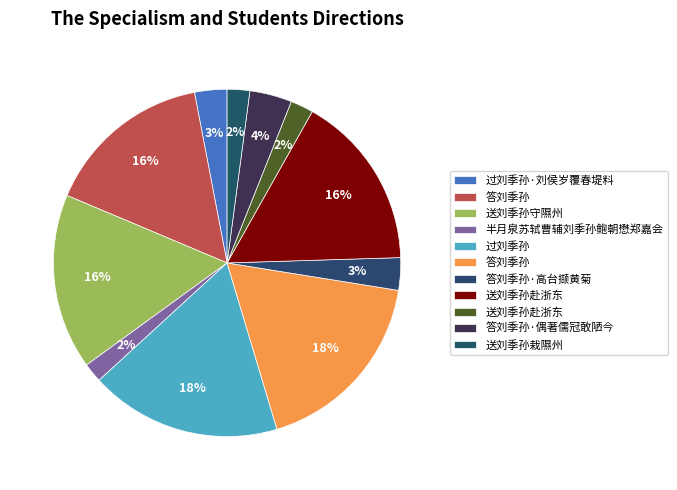

How many slices are in this pie chart?

11